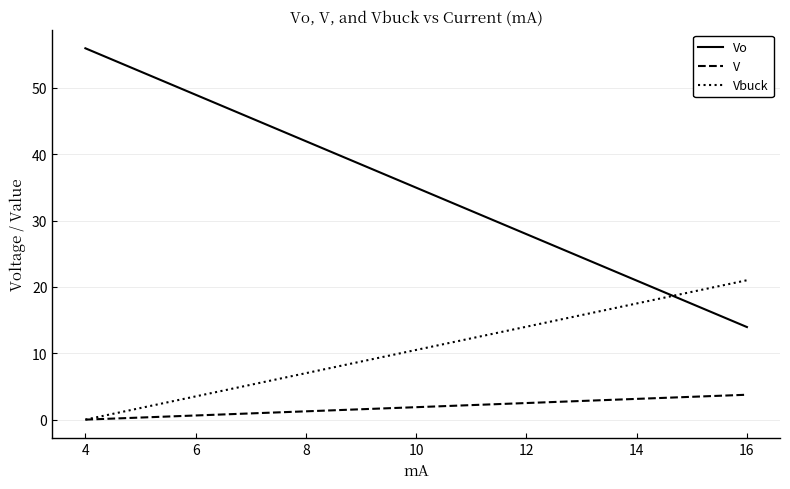

Rank the series by their average value, from highest to lowest.

Vo, Vbuck, V